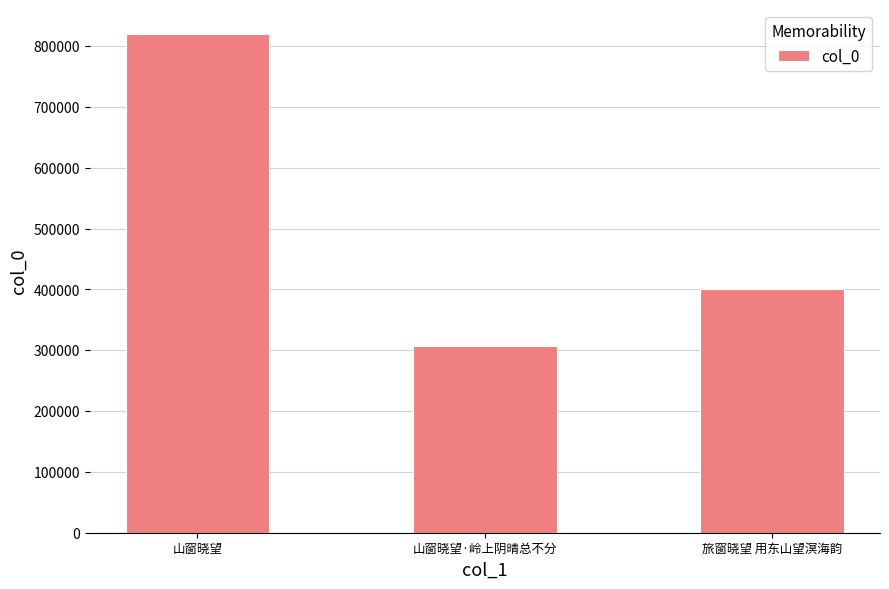

Count the number of categories in the chart.

3